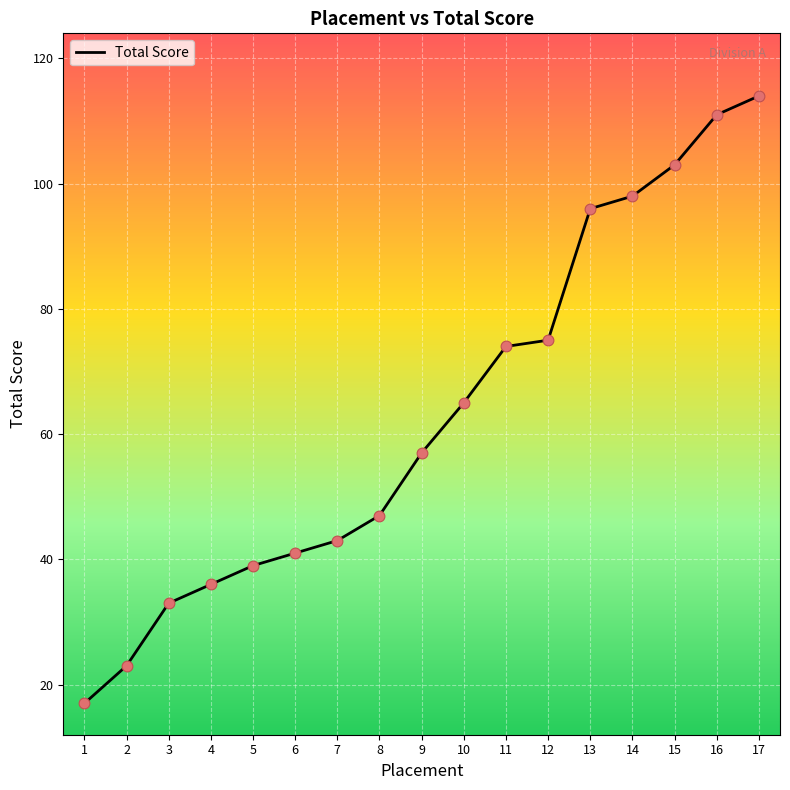

Between 2 and 6, which is larger?

6